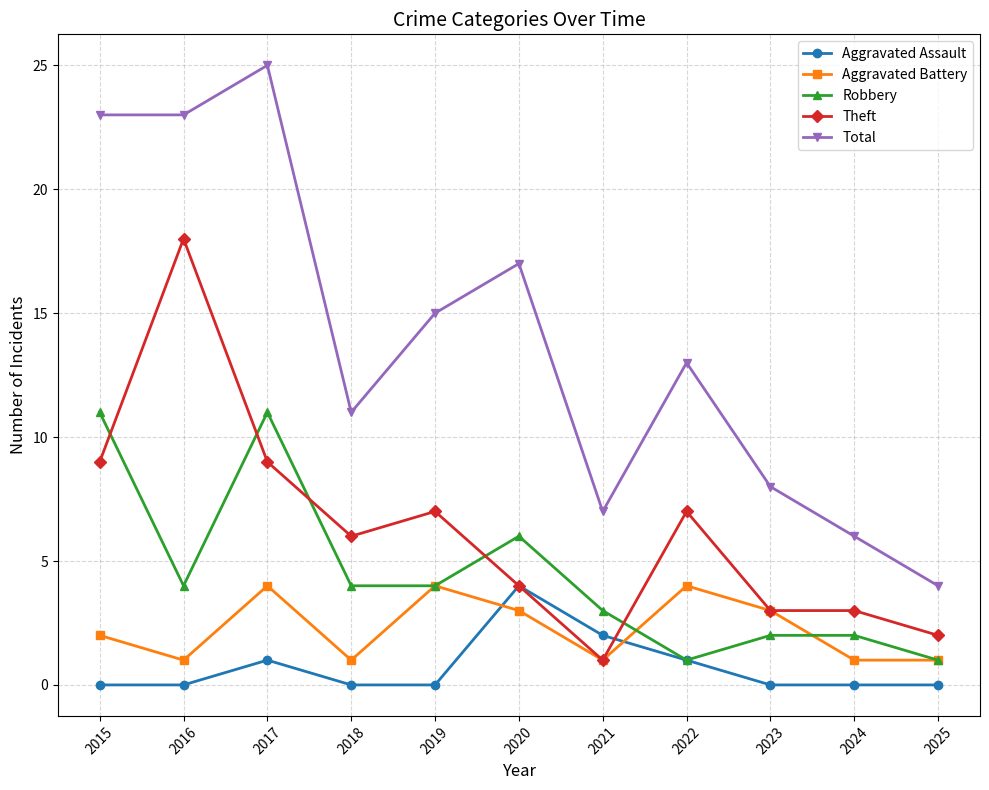

What are all the series names shown in the legend?

Aggravated Assault, Aggravated Battery, Robbery, Theft, Total